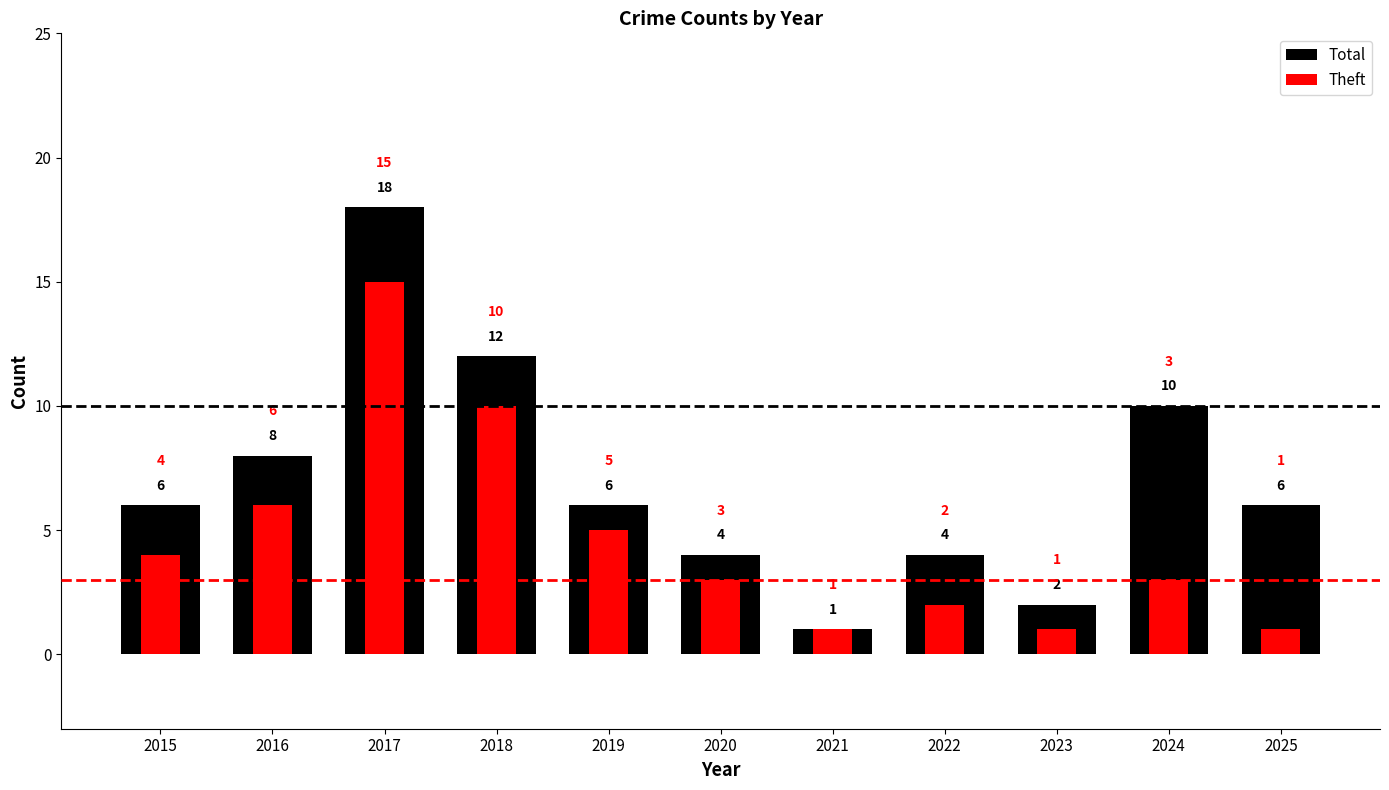

Rank the categories by Theft value from highest to lowest.

2017, 2018, 2016, 2019, 2015, 2020, 2024, 2022, 2021, 2023, 2025